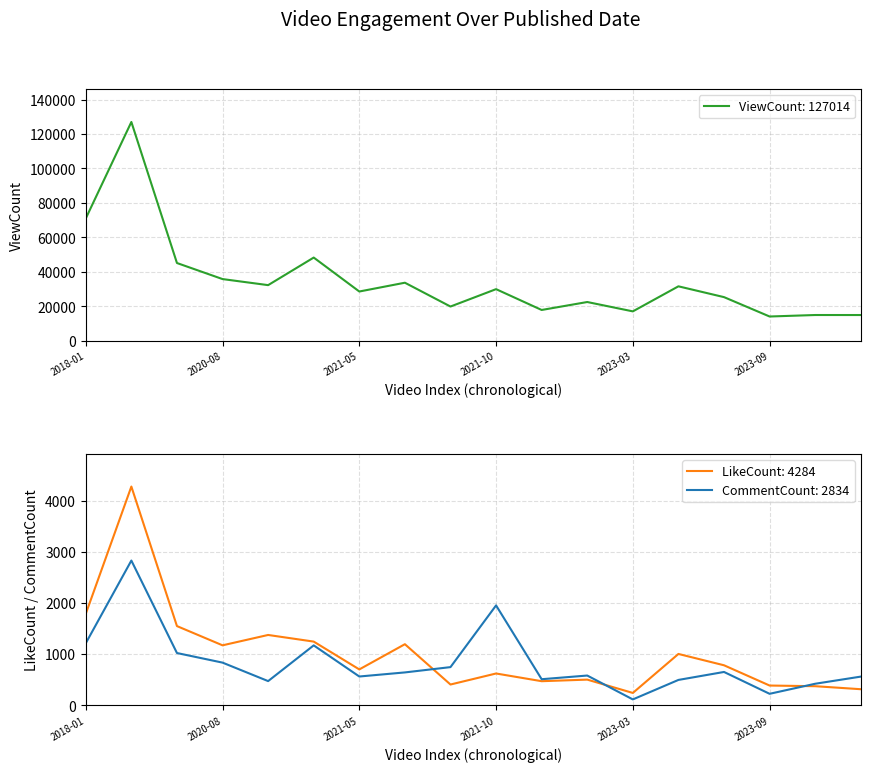

Count the number of data series in this chart.

3